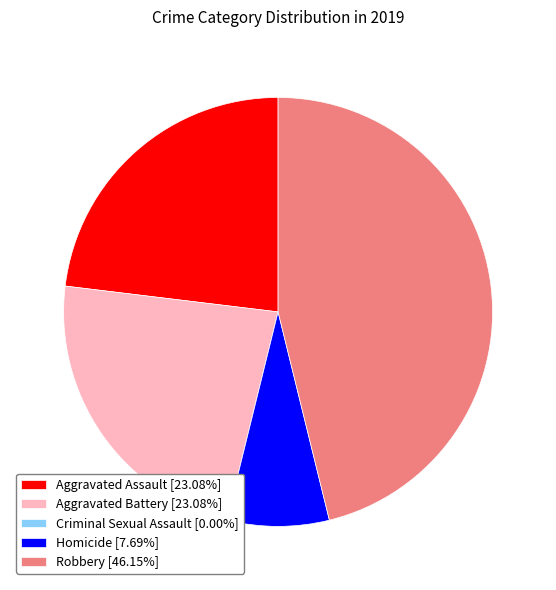

Between Robbery and Homicide, which is larger?

Robbery